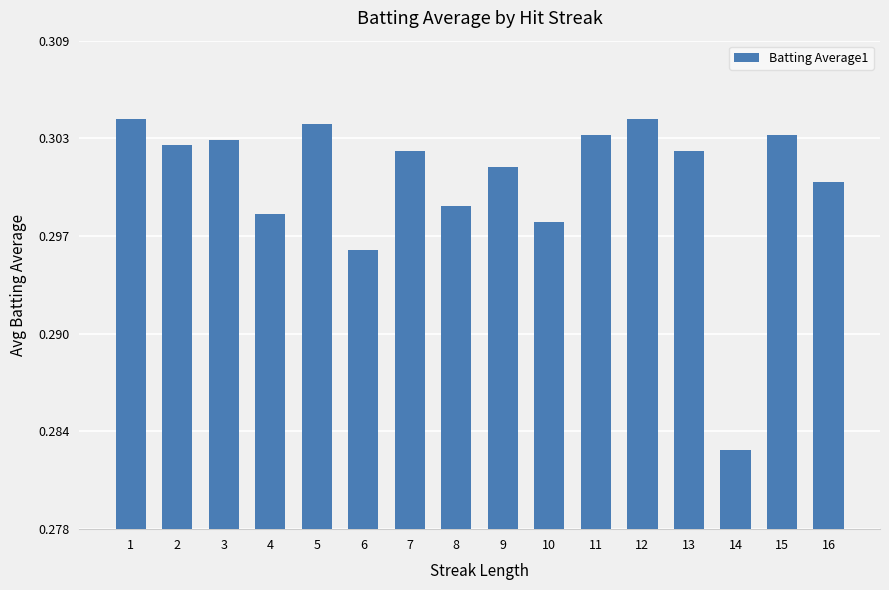

The chart shows a value of 0.3 at 5. True or false?

True